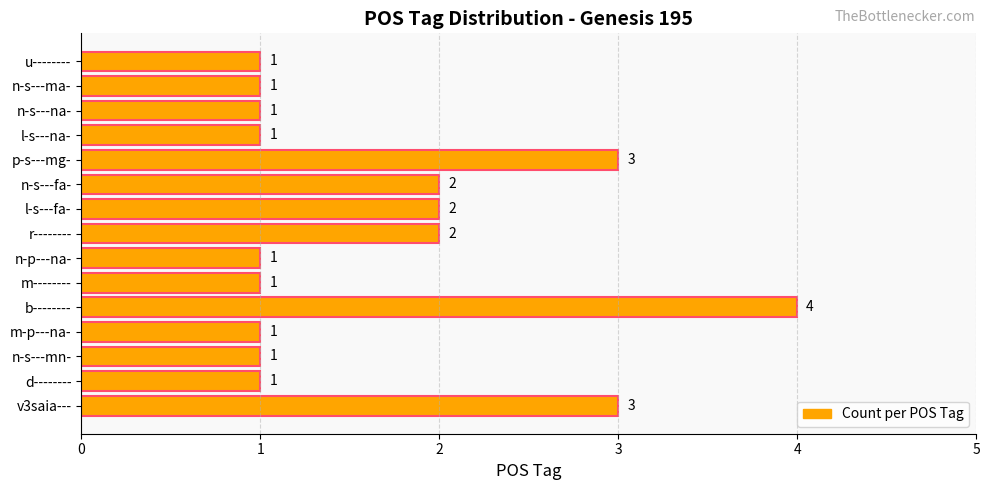

Which category has the highest value across all series?

b--------